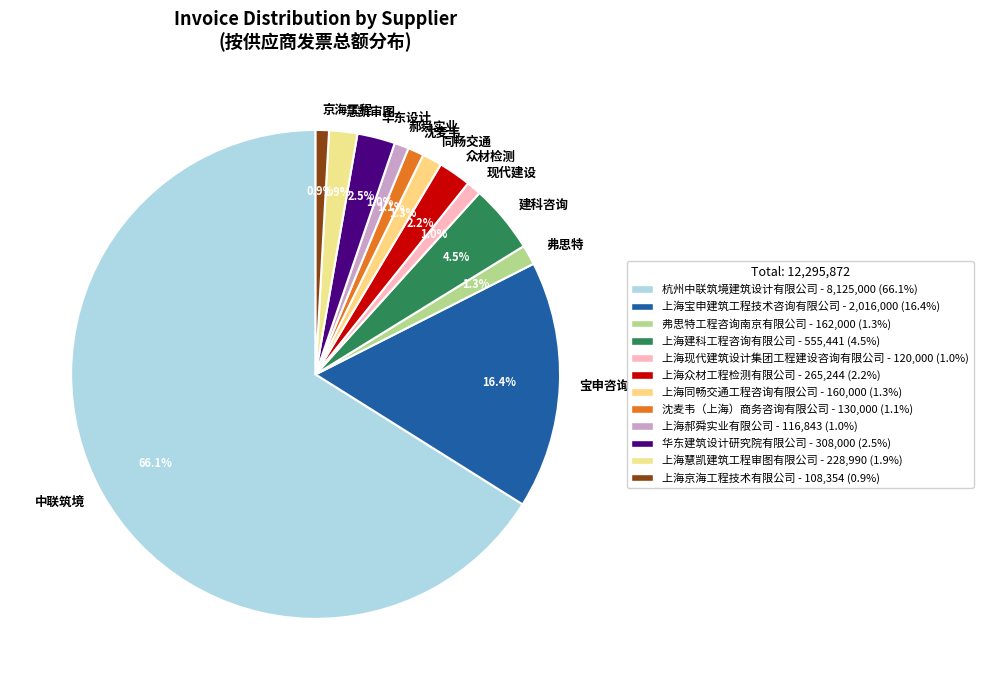

What is the largest slice in the pie chart?

中联筑境